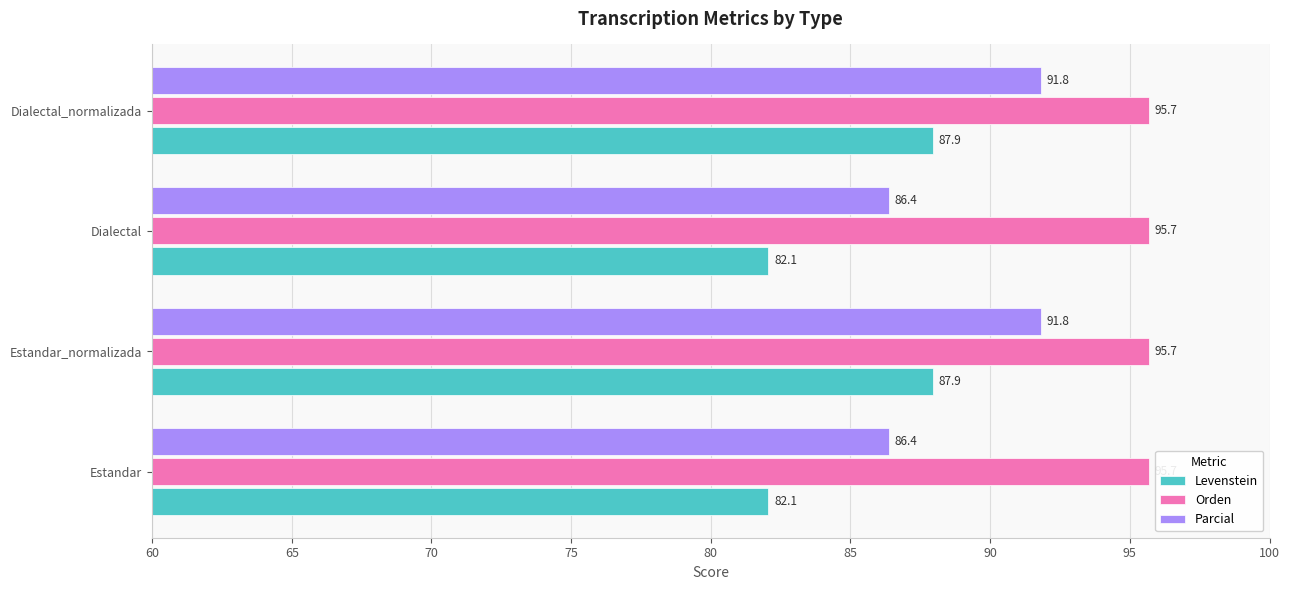

What is the difference between the maximum and minimum values in the Levenstein series?

5.9